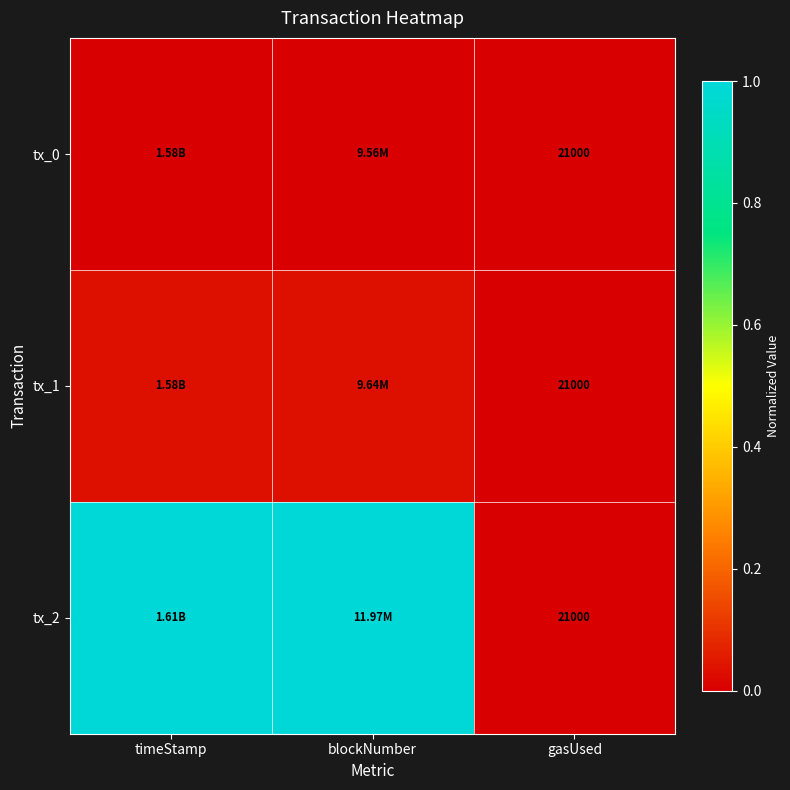

Between timeStamp and blockNumber, which is larger?

timeStamp